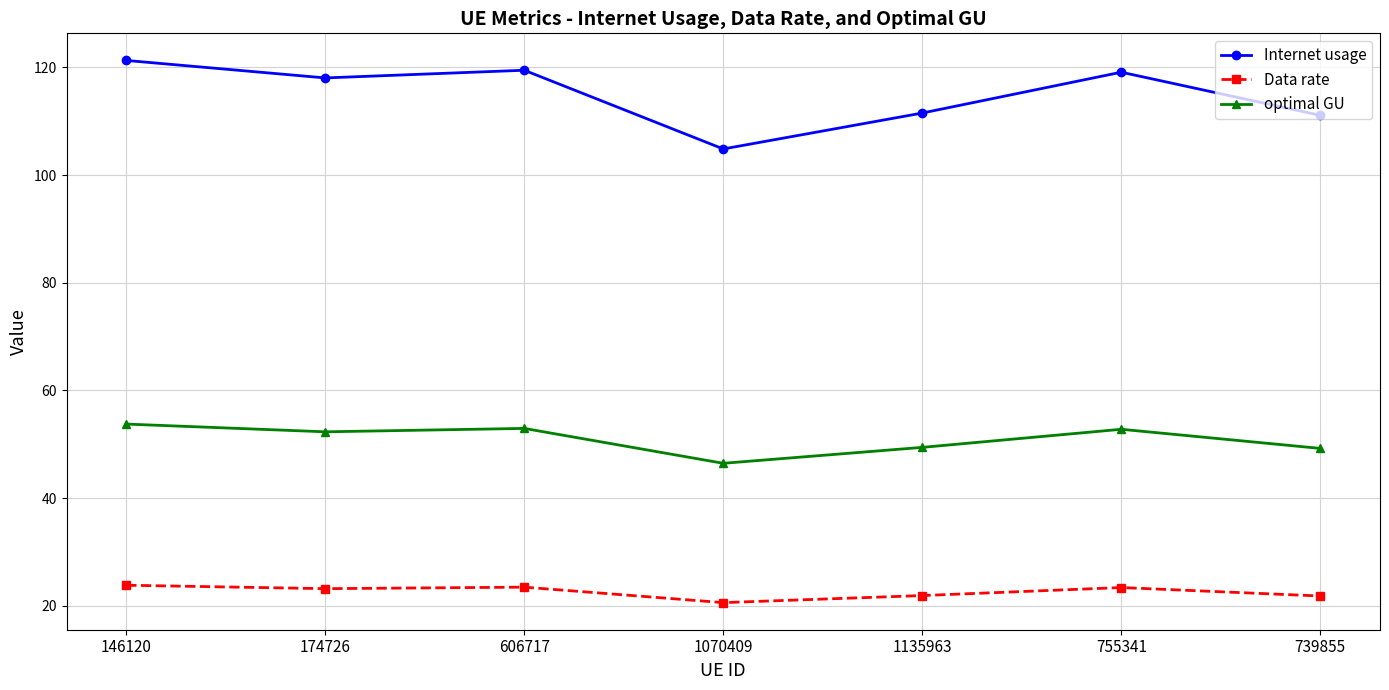

List the series in order of their overall mean, lowest first.

Data rate, optimal GU, Internet usage